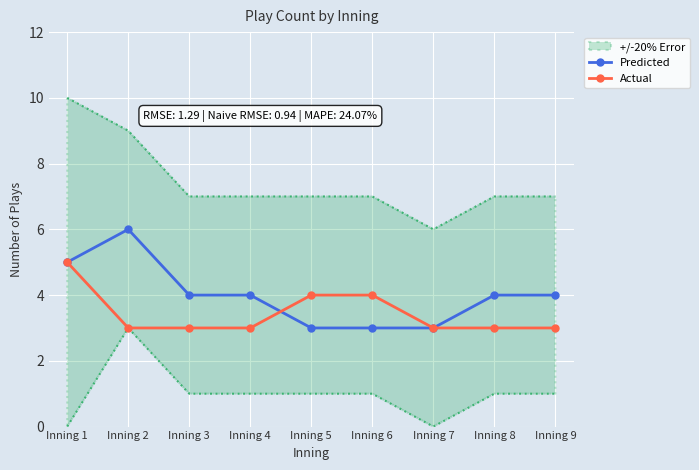

Rank the series at Inning 4 from highest to lowest value.

Predicted, Actual